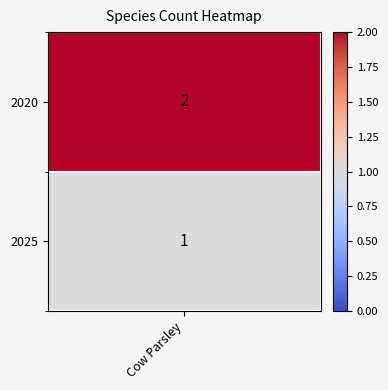

What is the minimum value shown in the chart?

1